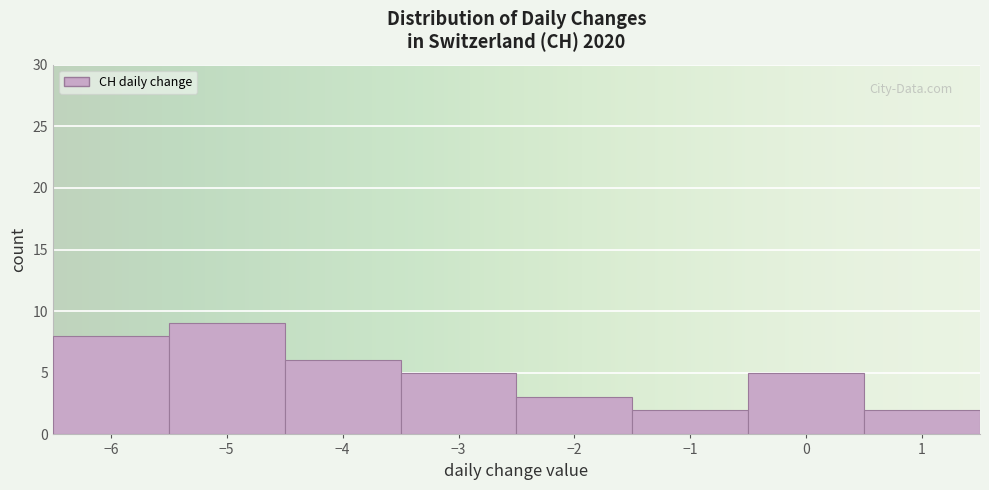

Reading left to right, list every bar in this chart as the range it spans on the x-axis followed by its height. The values are not printed on the chart, so give them approximately, as read against the axis.

-6.5 to -5.5: 8
-5.5 to -4.5: 9
-4.5 to -3.5: 6
-3.5 to -2.5: 5
-2.5 to -1.5: 3
-1.5 to -0.5: 2
-0.5 to 0.5: 5
0.5 to 1.5: 2